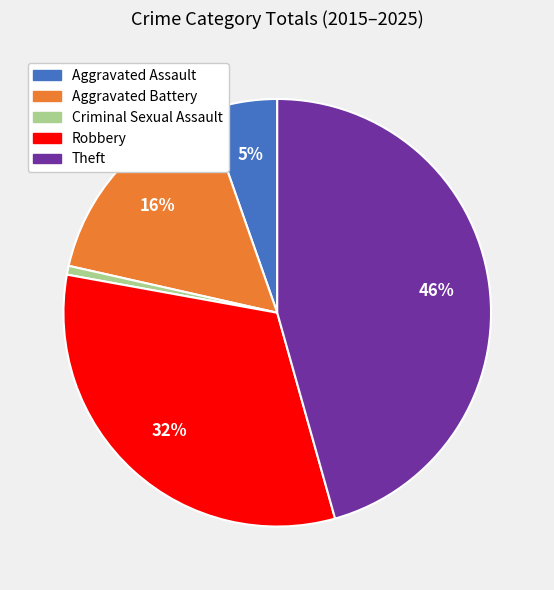

Rank the categories by value from lowest to highest.

Criminal Sexual Assault, Aggravated Assault, Aggravated Battery, Robbery, Theft